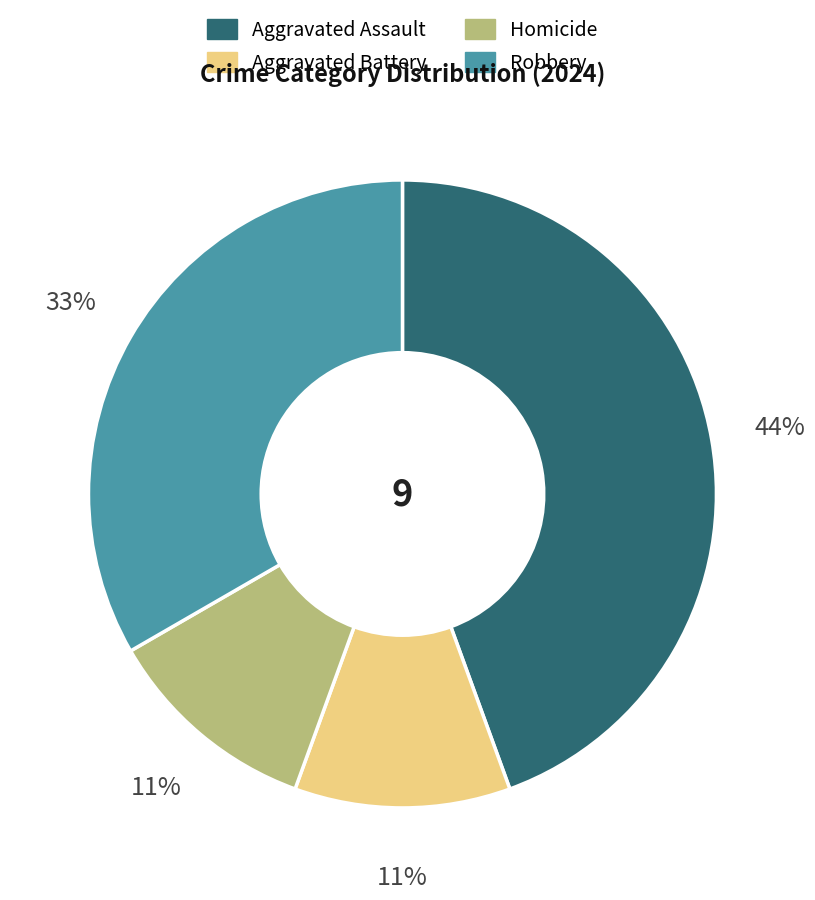

Count the number of slices in the pie.

4